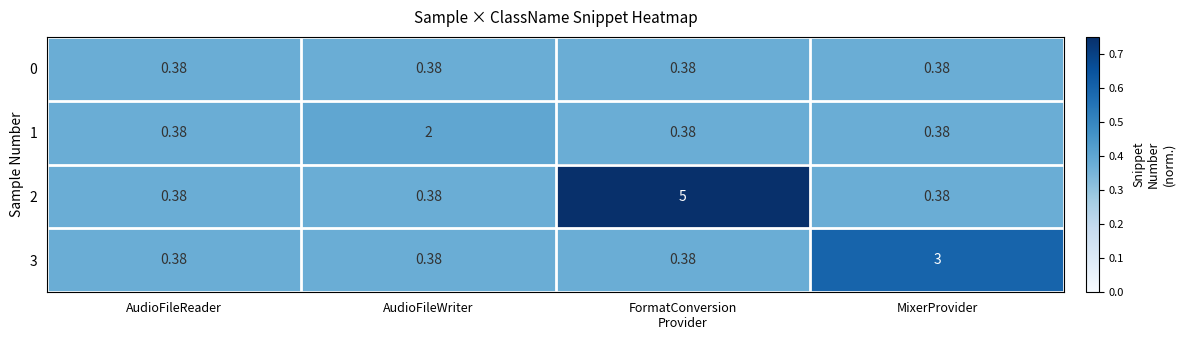

How many categories are shown in the chart?

4